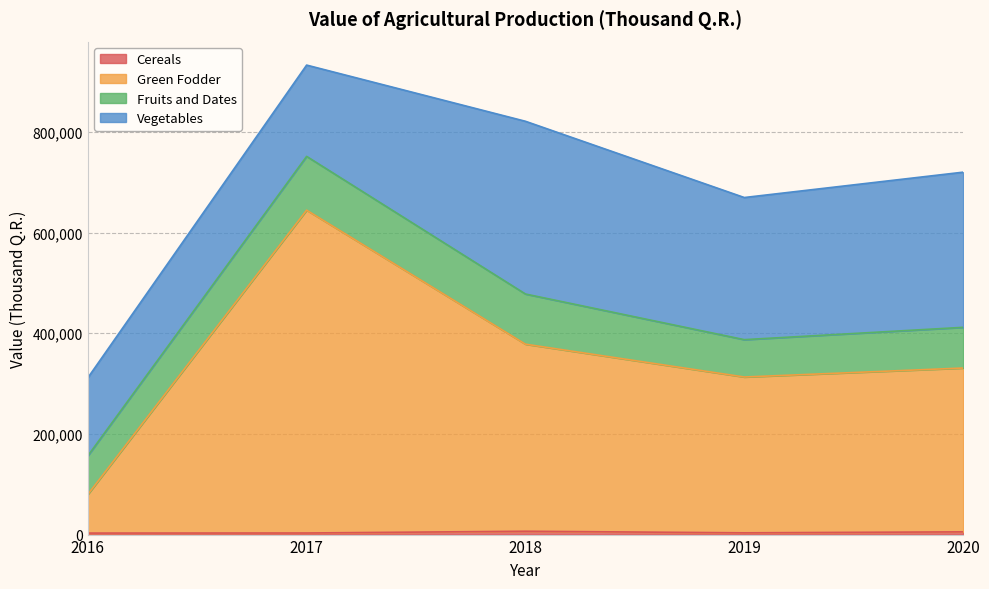

At which category is the sum across all series the highest?

2017